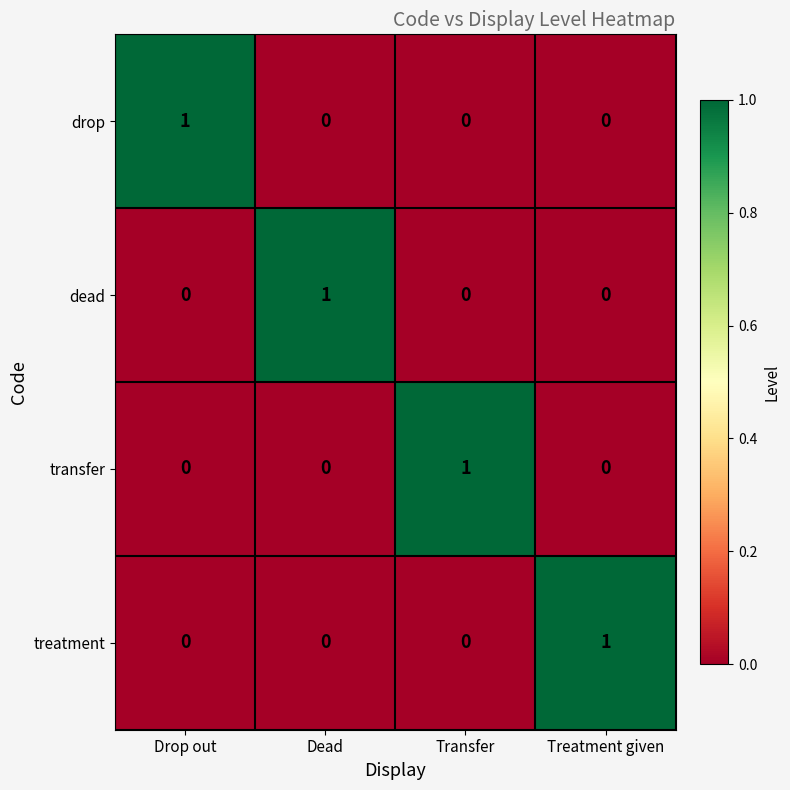

Reading left to right, extract all data points from this chart.

drop: Drop out=1	Dead=0	Transfer=0	Treatment given=0
dead: Drop out=0	Dead=1	Transfer=0	Treatment given=0
transfer: Drop out=0	Dead=0	Transfer=1	Treatment given=0
treatment: Drop out=0	Dead=0	Transfer=0	Treatment given=1